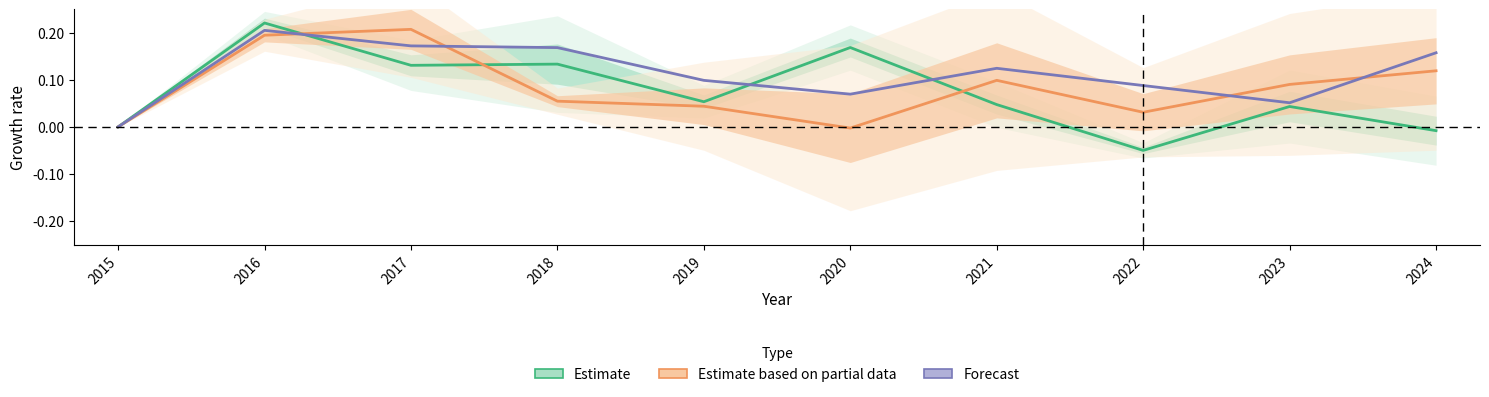

Between which two adjacent categories do Estimate and Forecast first intersect?

2016 and 2017